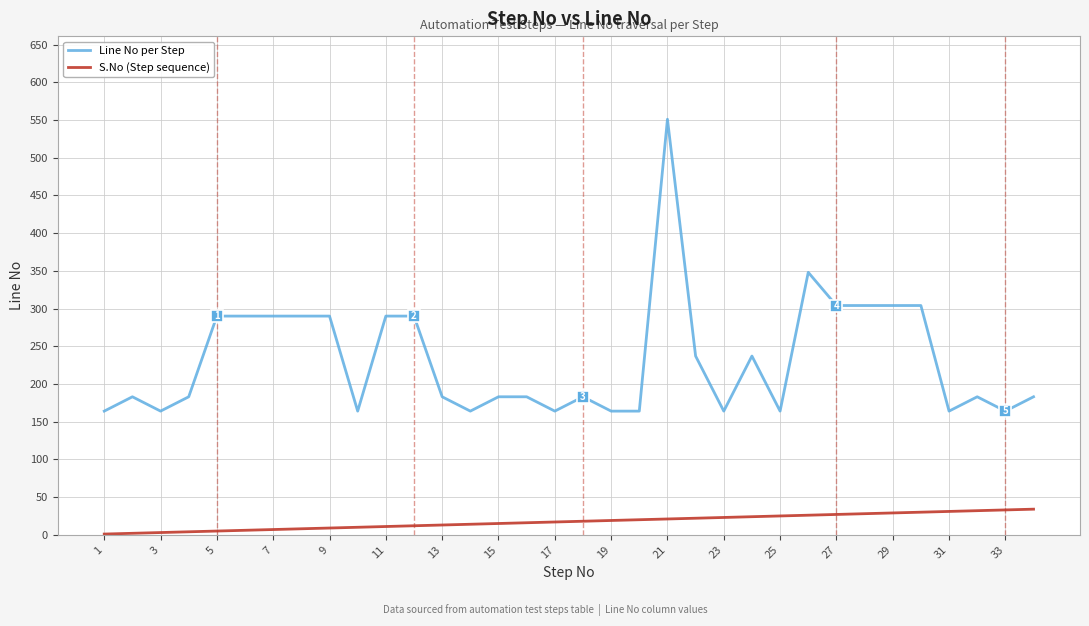

What is the difference between the second highest and second lowest values in the Line No per Step series?

184